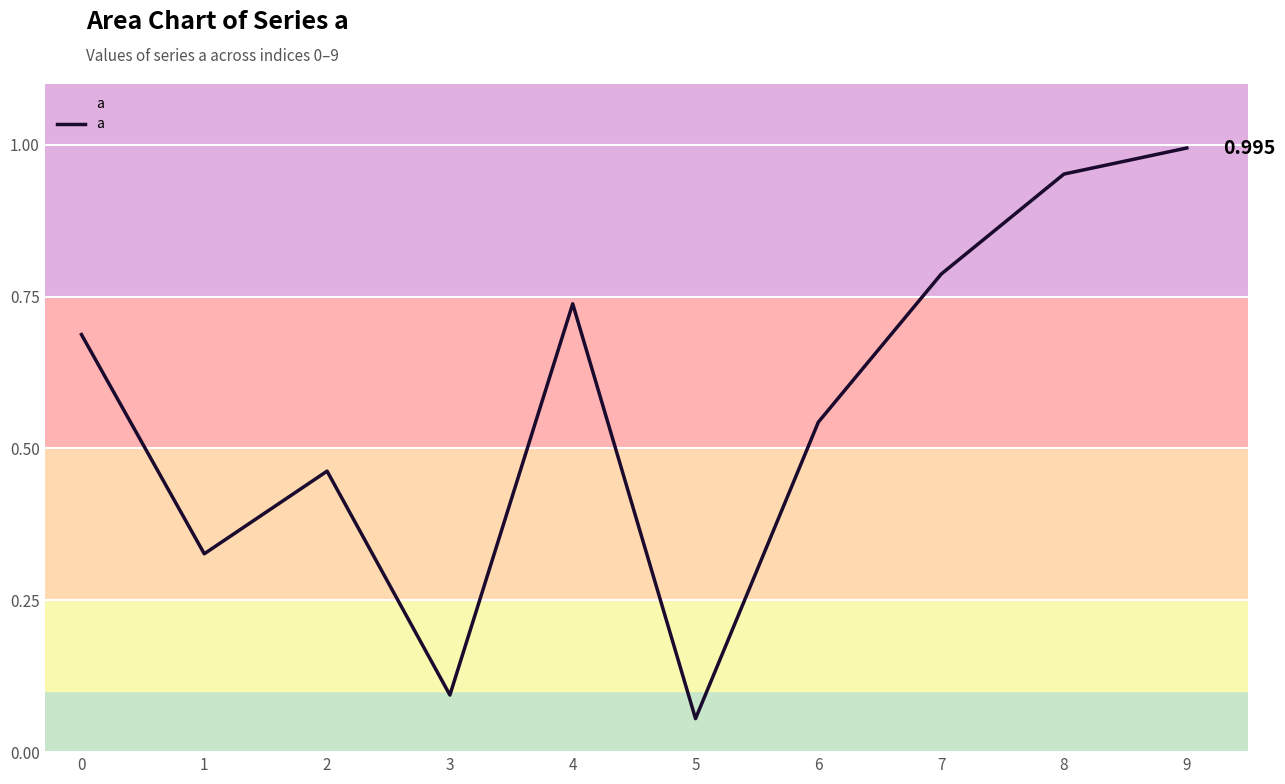

At which category does the chart reach its peak across all series?

9